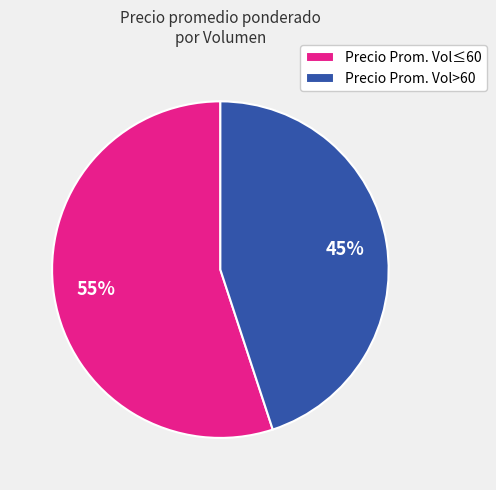

How many slices are in this pie chart?

2